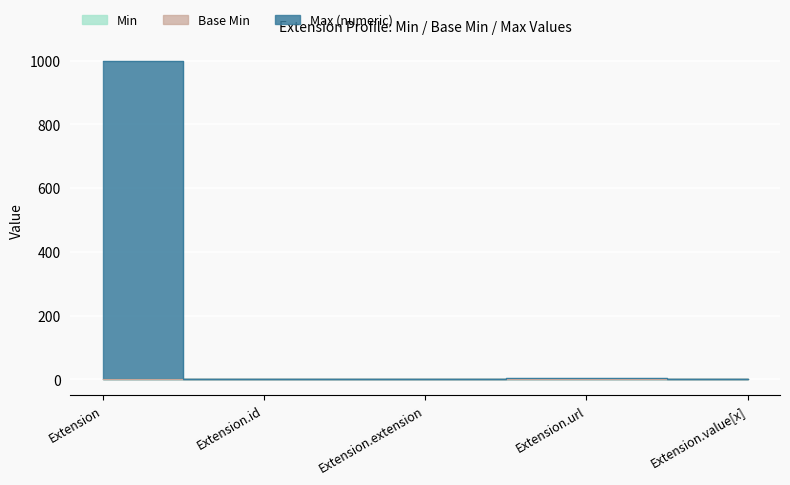

What are all the series names shown in the legend?

Min, Base Min, Max_numeric